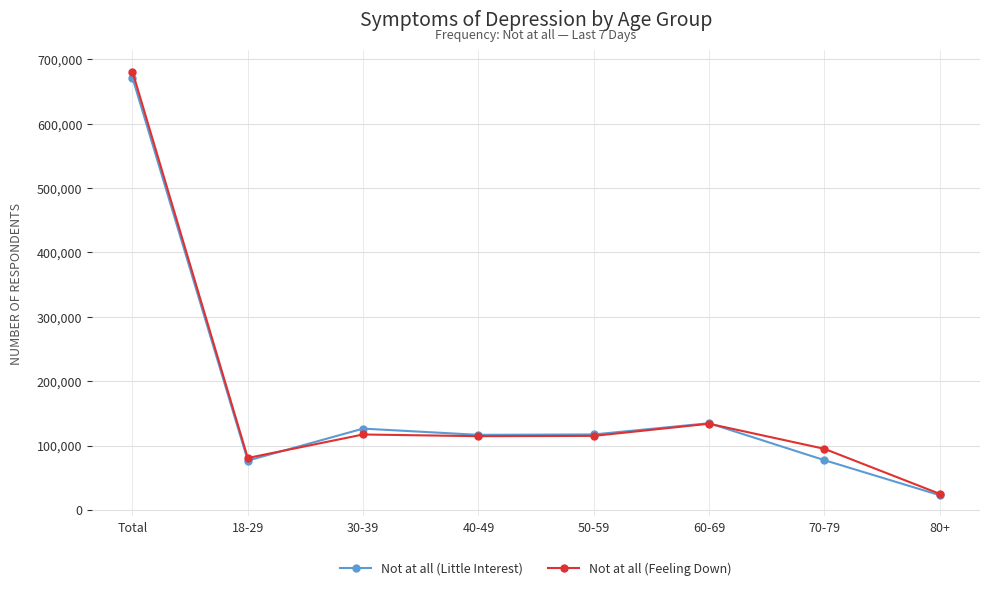

How many values in the Not at all (Feeling Down) series are below 114955?

4